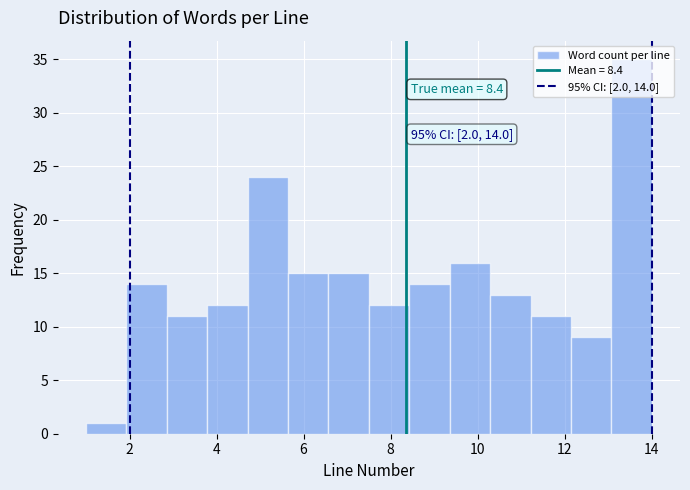

Which range on the x-axis has the tallest bar?

13.0 to 14.0